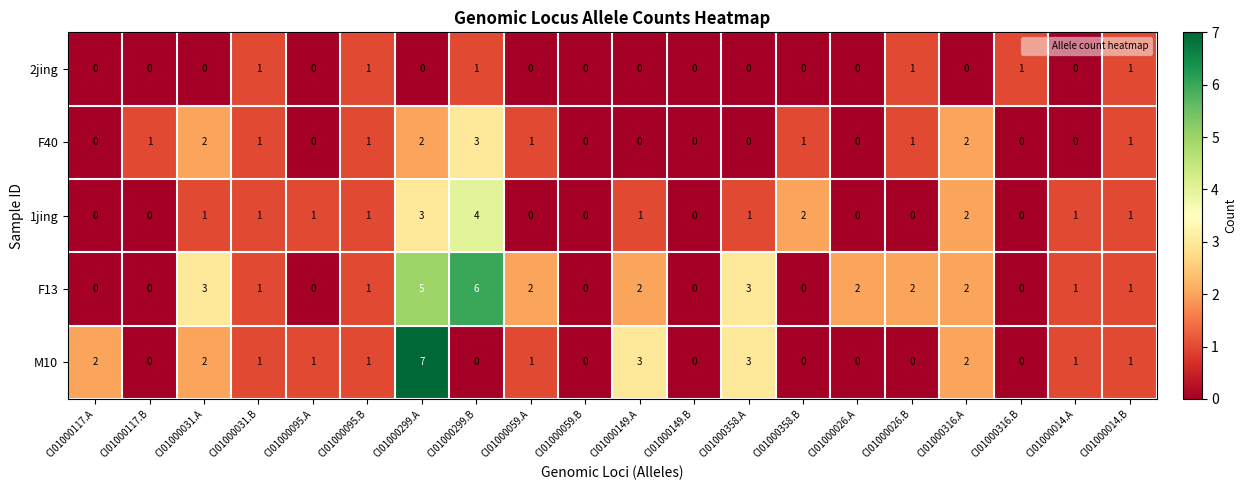

What is the sum of all F13 values?

31